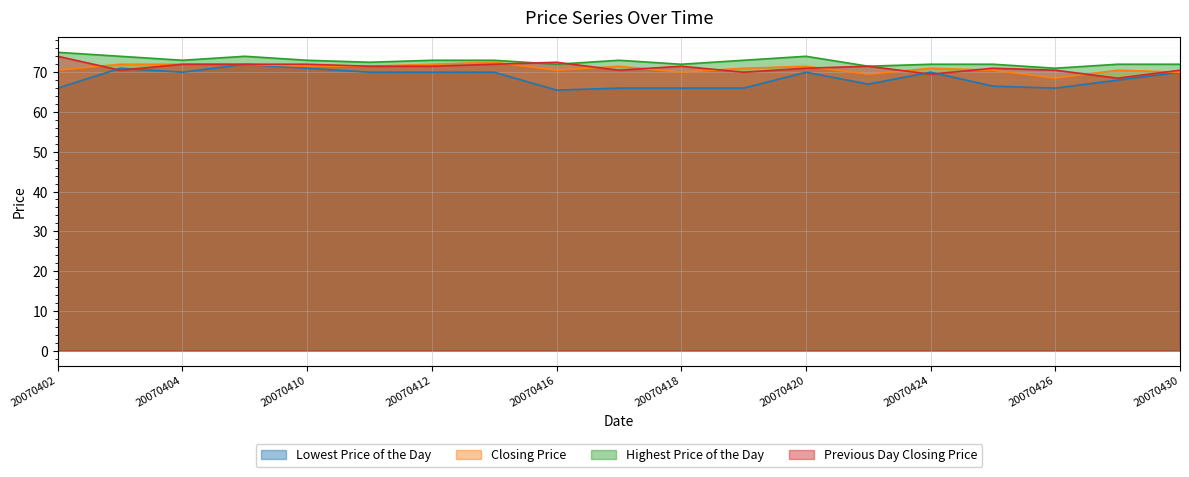

Count the number of categories in the chart.

19